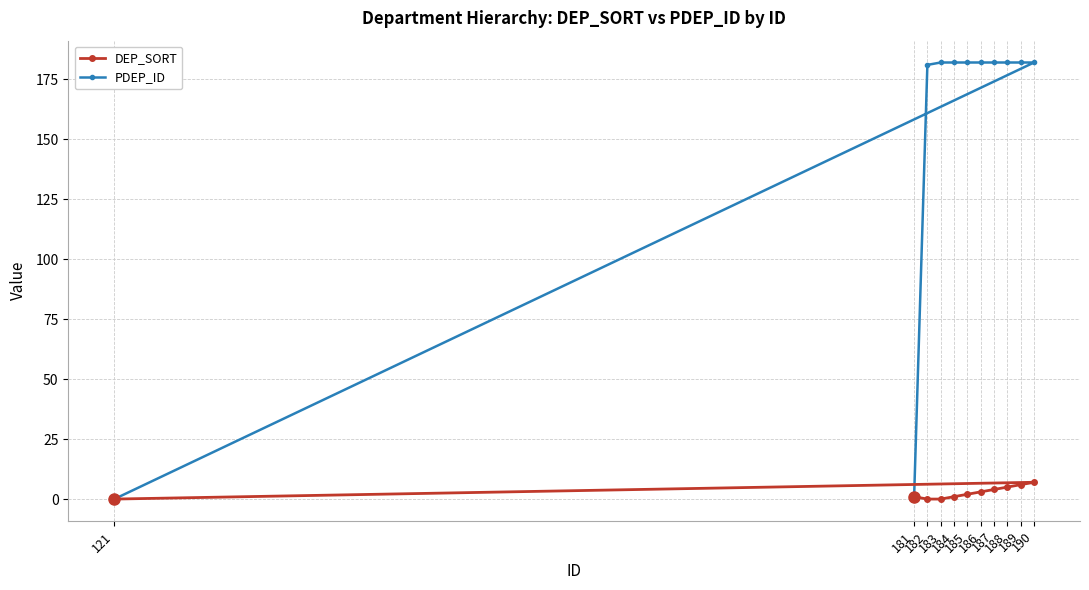

Reading right to left, extract all data points from this chart.

DEP_SORT: 190=7	189=6	188=5	187=4	186=3	185=2	184=1	183=0	182=0	181=1	121=0
PDEP_ID: 190=182	189=182	188=182	187=182	186=182	185=182	184=182	183=182	182=181	181=0	121=0